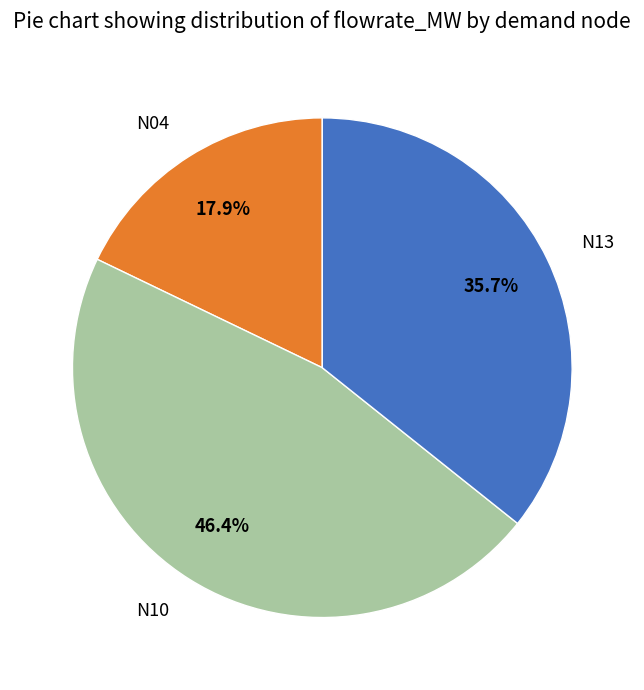

Which slice is the smallest?

N04